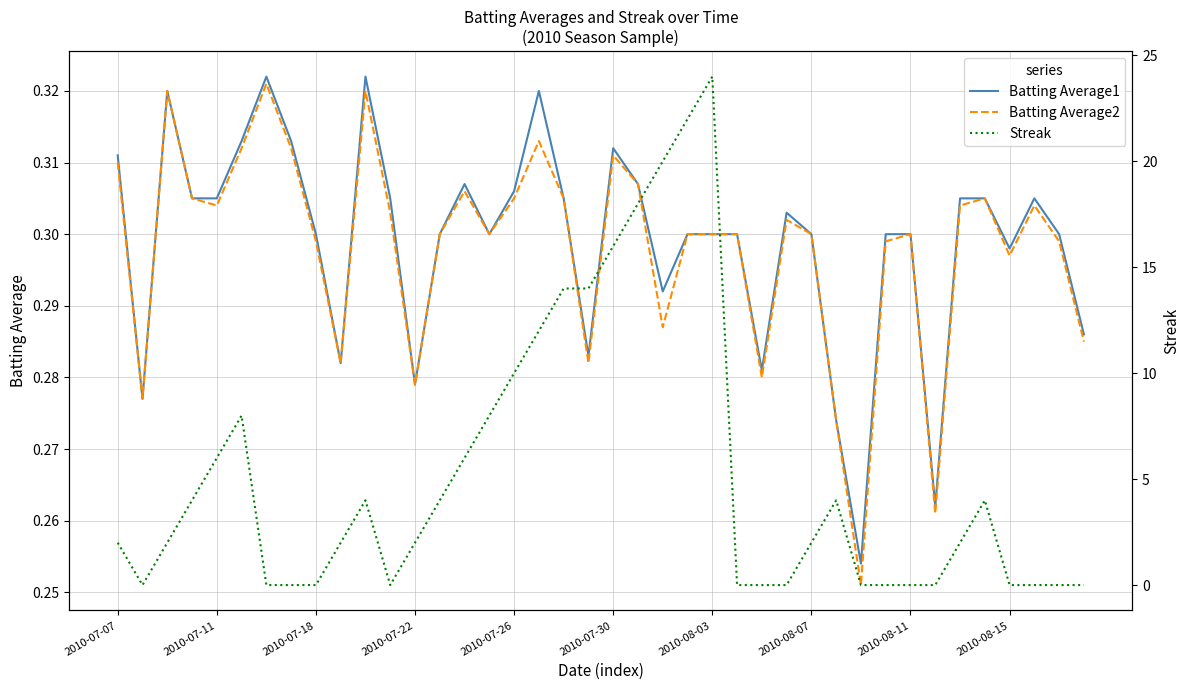

Which series has the widest spread of values?

Streak